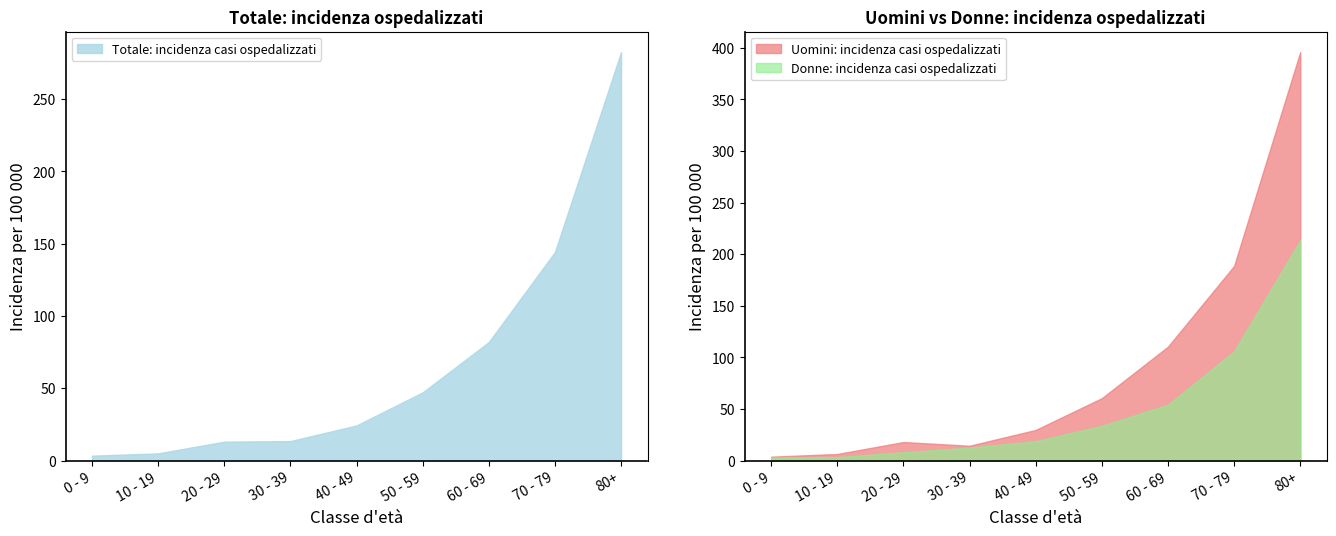

What is the sum of all Donne: incidenza casi ospedalizzati values?

453.2